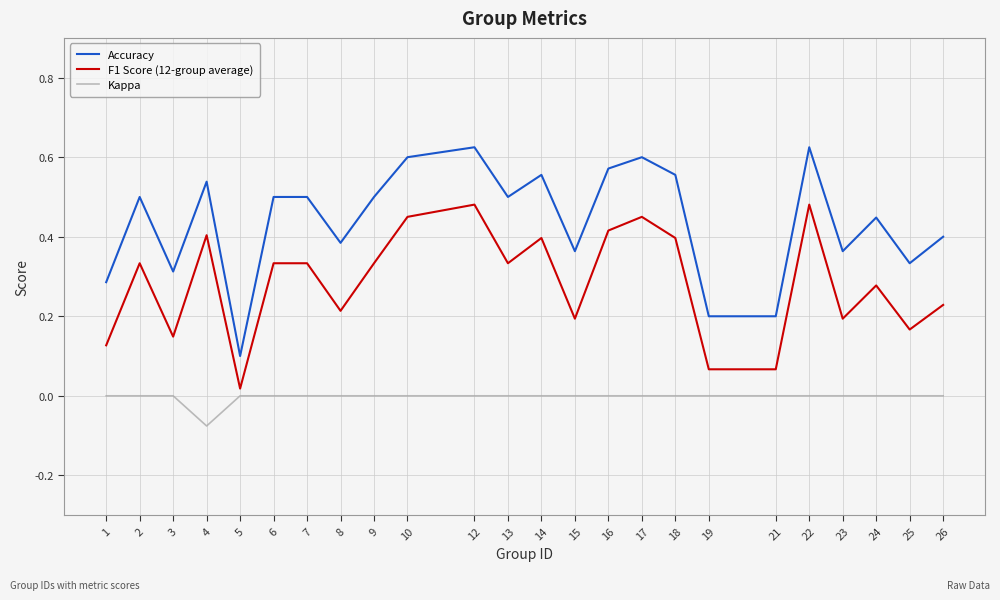

What is the total value across all series at 14?

1.0